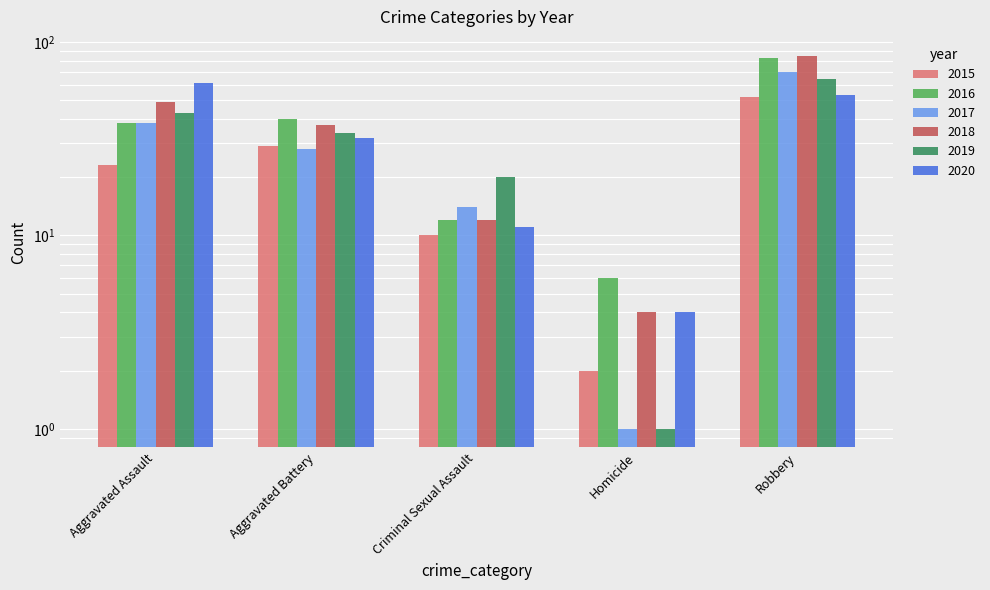

Reading left to right, list all the values displayed in this chart.

2015: Aggravated Assault=23	Aggravated Battery=29	Criminal Sexual Assault=10	Homicide=2	Robbery=52
2016: Aggravated Assault=38	Aggravated Battery=40	Criminal Sexual Assault=12	Homicide=6	Robbery=83
2017: Aggravated Assault=38	Aggravated Battery=28	Criminal Sexual Assault=14	Homicide=1	Robbery=70
2018: Aggravated Assault=49	Aggravated Battery=37	Criminal Sexual Assault=12	Homicide=4	Robbery=85
2019: Aggravated Assault=43	Aggravated Battery=34	Criminal Sexual Assault=20	Homicide=1	Robbery=64
2020: Aggravated Assault=61	Aggravated Battery=32	Criminal Sexual Assault=11	Homicide=4	Robbery=53